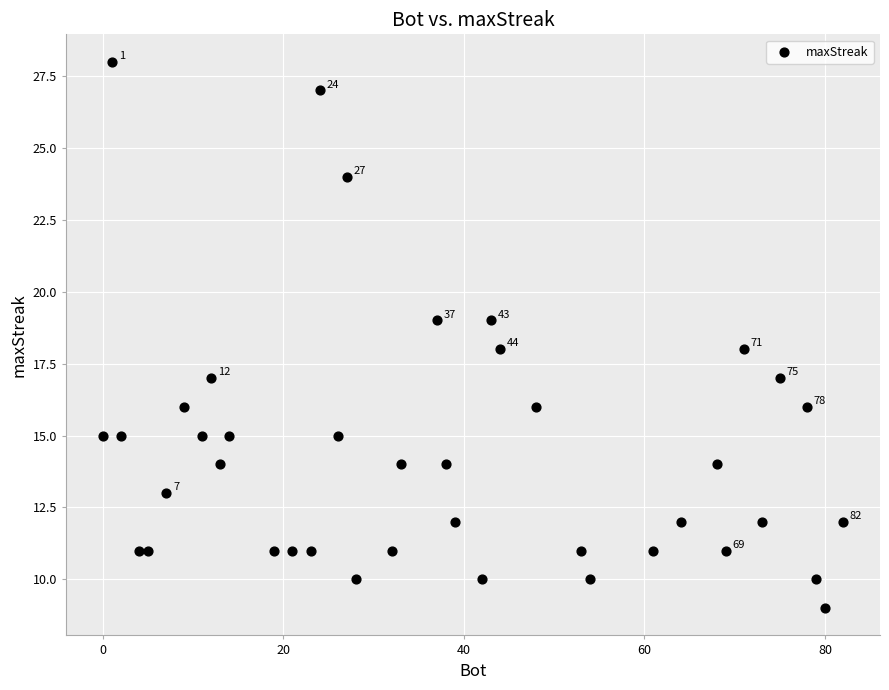

What is the range of Y values (max minus min)?

19